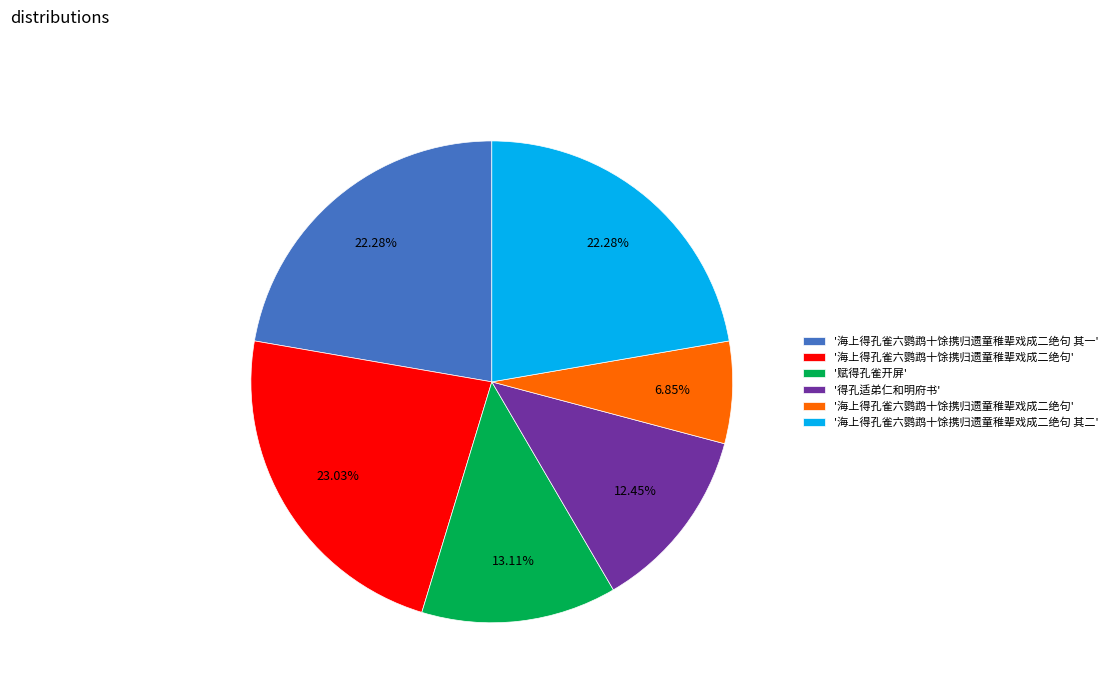

Is there a majority slice in this chart?

No